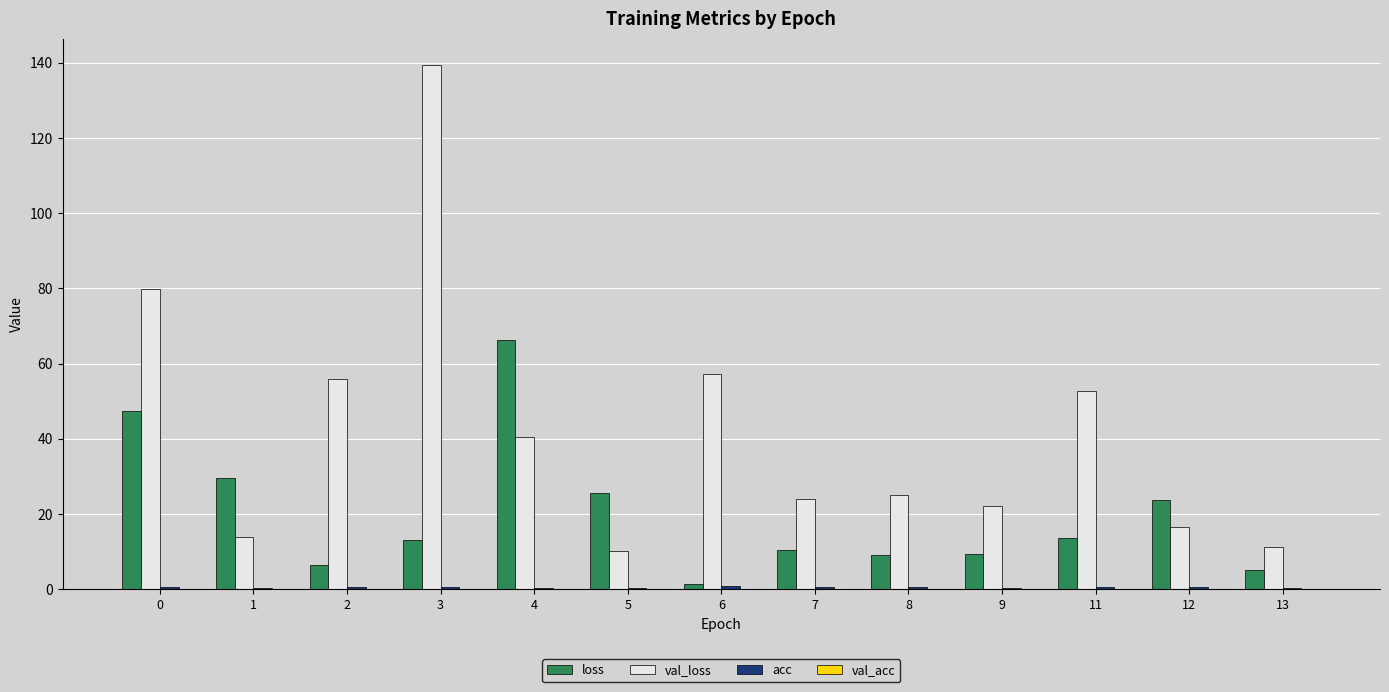

Which series has the largest range (max minus min)?

val_loss